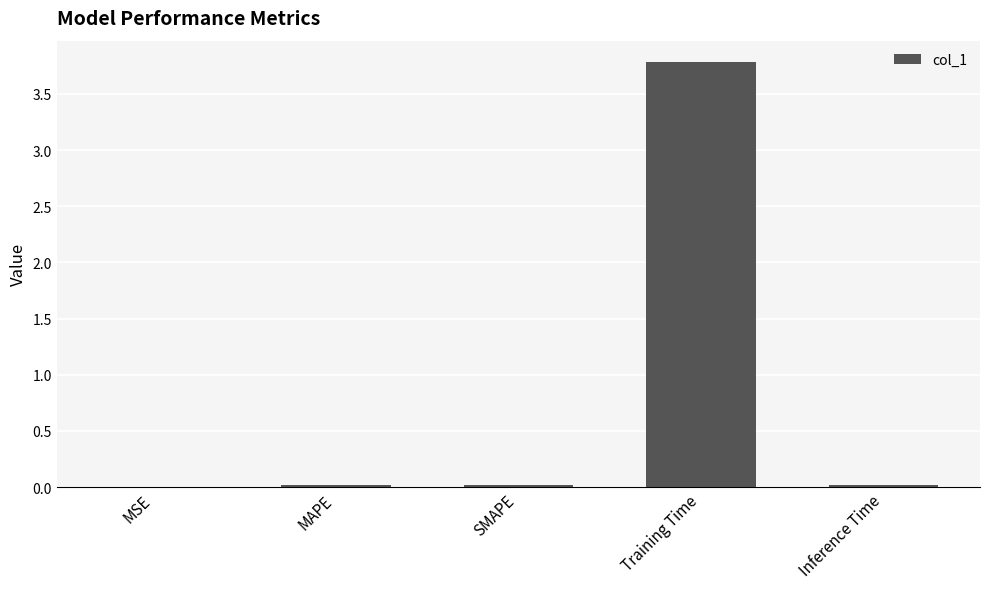

What is the maximum value shown in the chart?

3.8